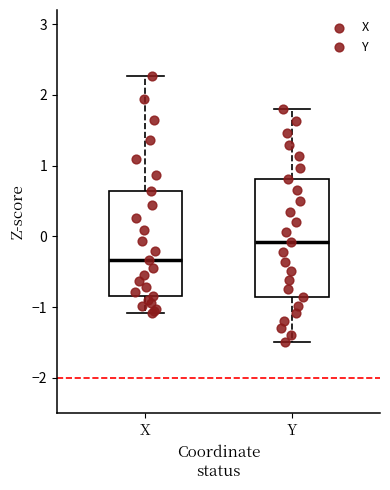

Which box has the lowest median line?

X